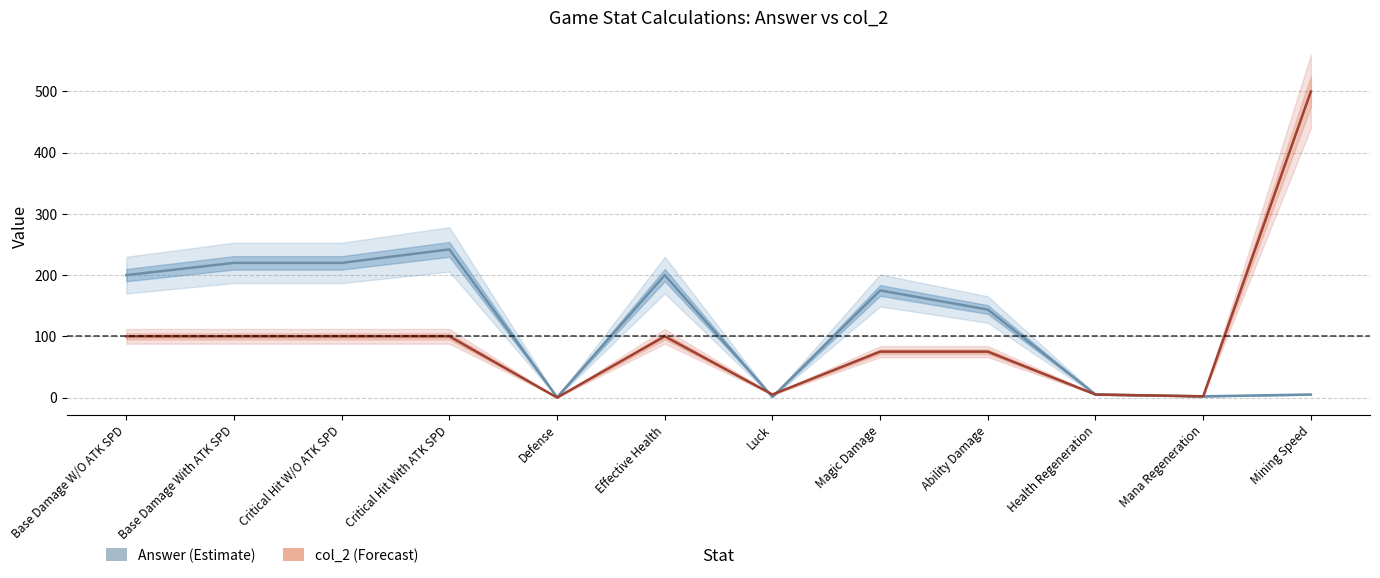

Where is the first local minimum for col_2?

Defense